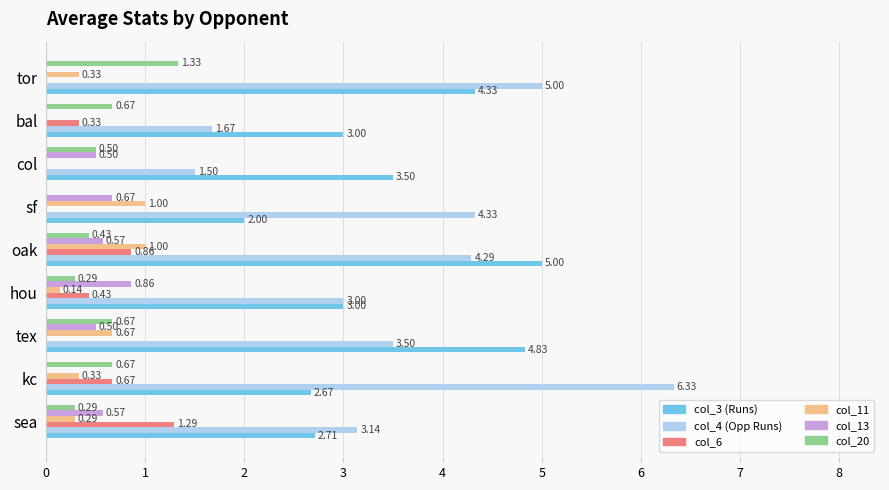

Is the value of col_13 at sea greater than the value of col_6 at bal?

Yes